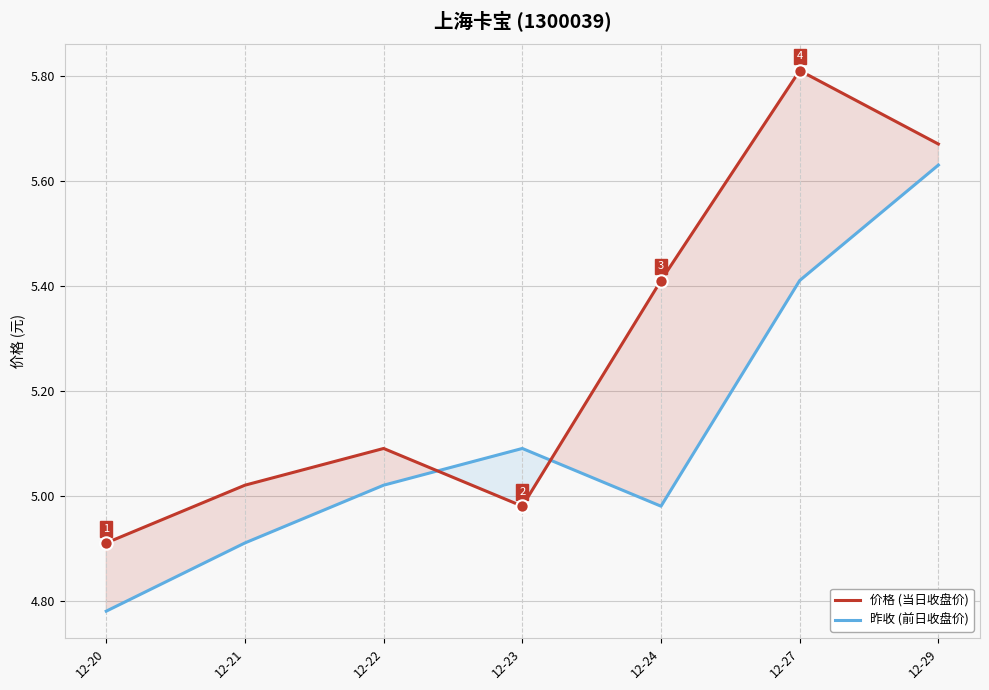

Which series has the largest Y range (max minus min)?

价格 (当日收盘价)